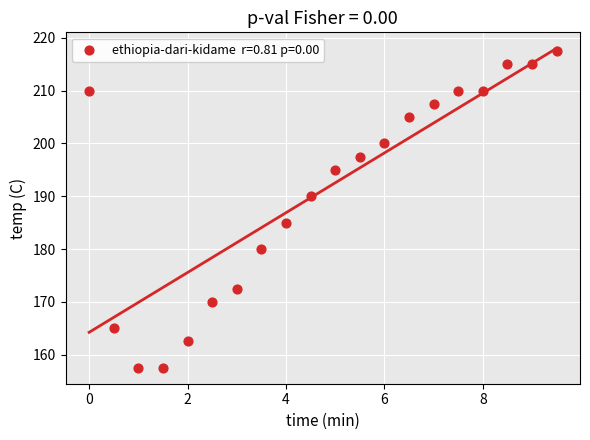

What Y value in the scatter plot is closest to 187?

185.0